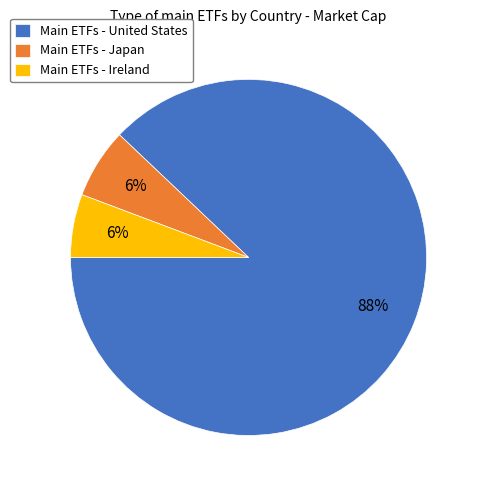

True or false: Main ETFs - Ireland accounts for 6% of the total.

True